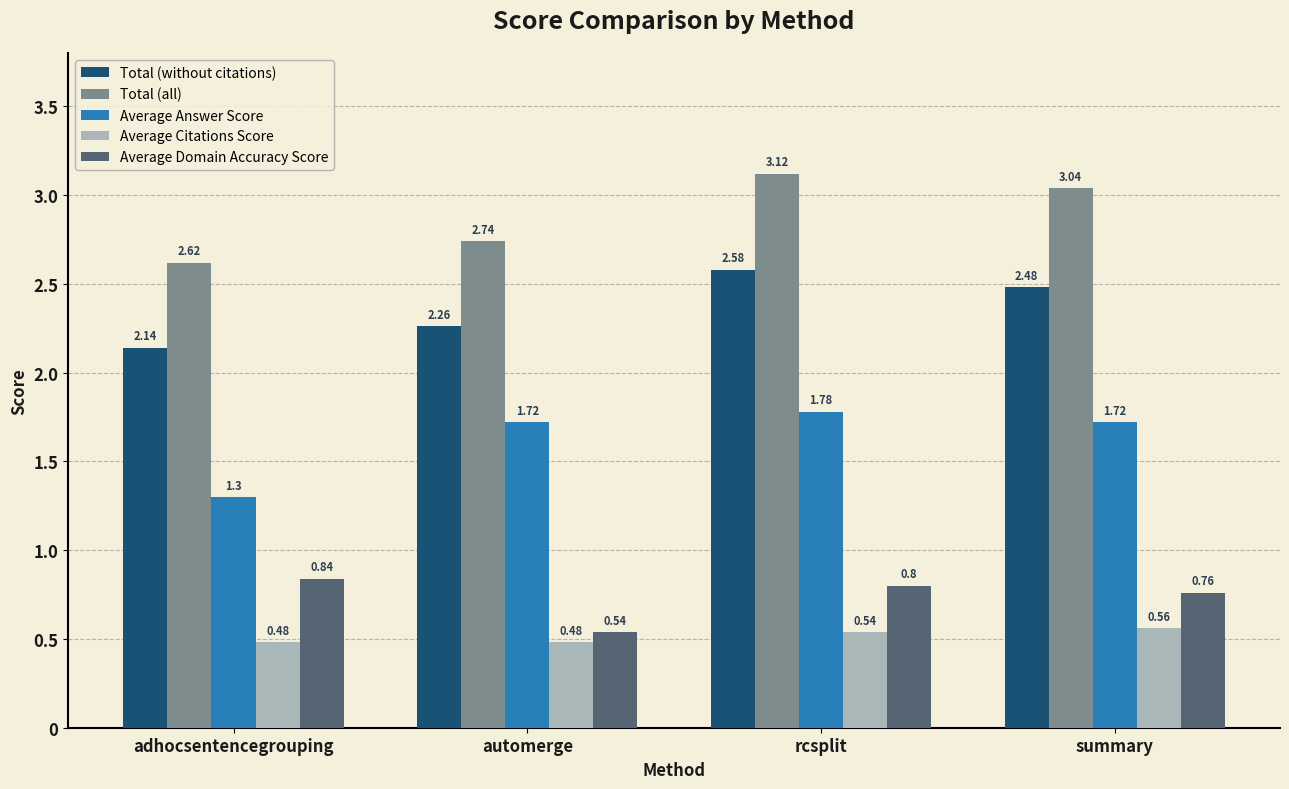

What is the difference between the maximum and minimum values in the Average Domain Accuracy Score series?

0.3